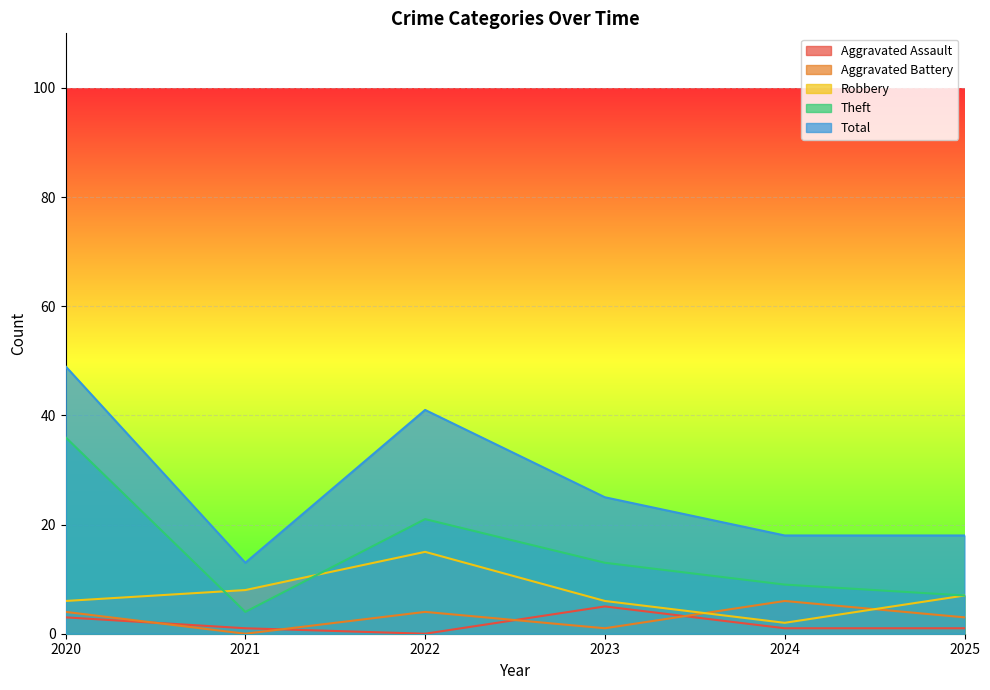

Is the value of Aggravated Assault at 2023 greater than the value of Theft at 2021?

Yes